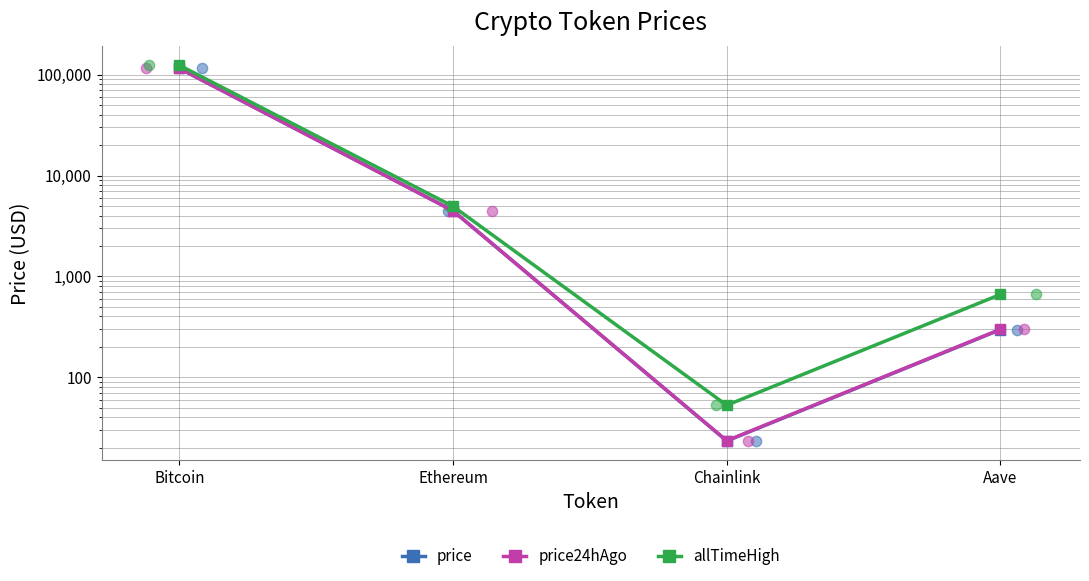

At how many categories does at least one series exceed 121002?

1